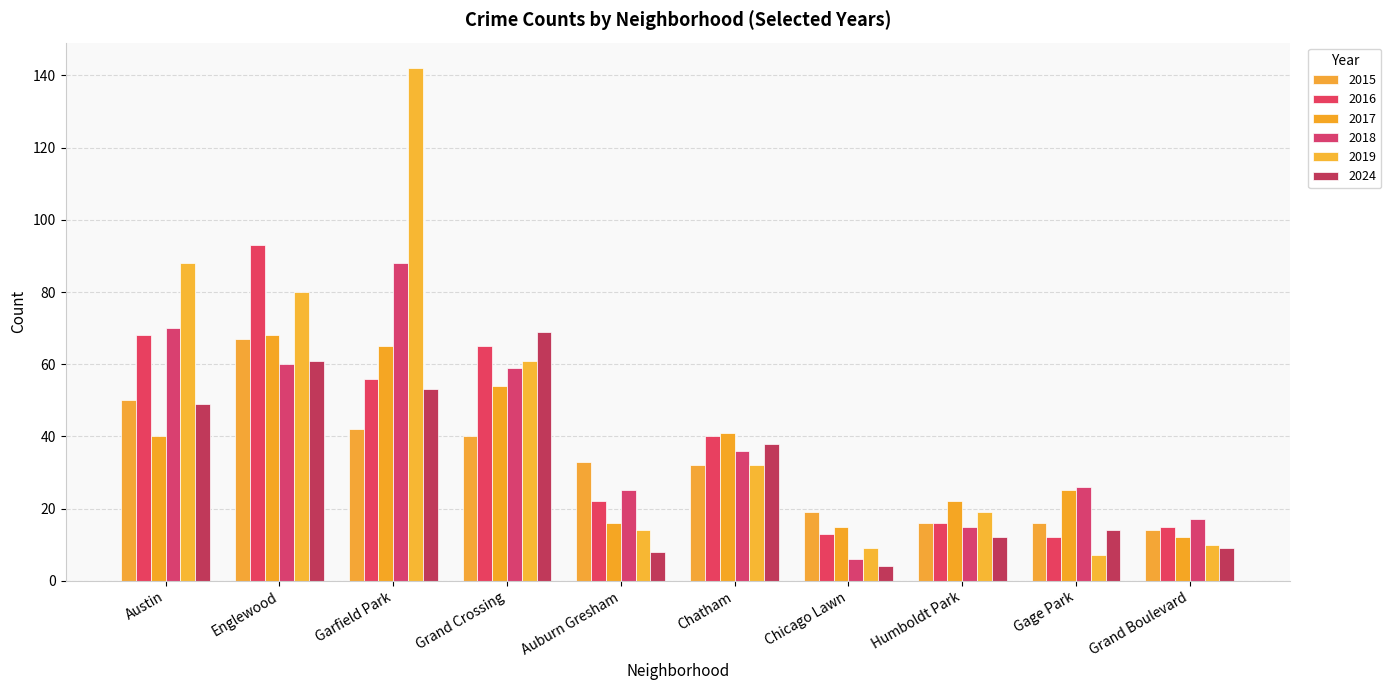

True or false: 2018 has a value of 60 at Englewood.

True